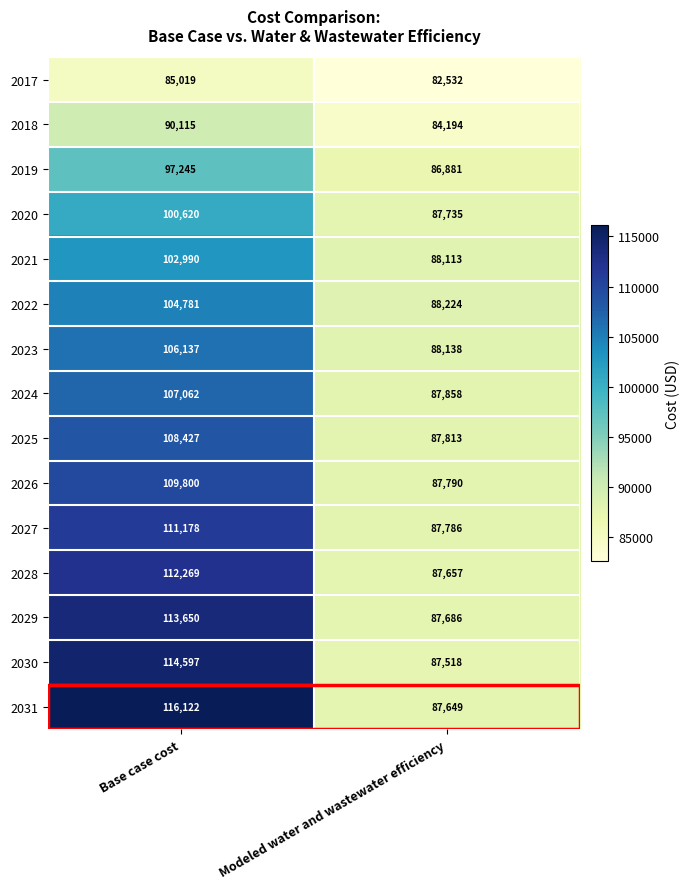

The 2027 series shows 57975 at Base case cost. True or false?

False